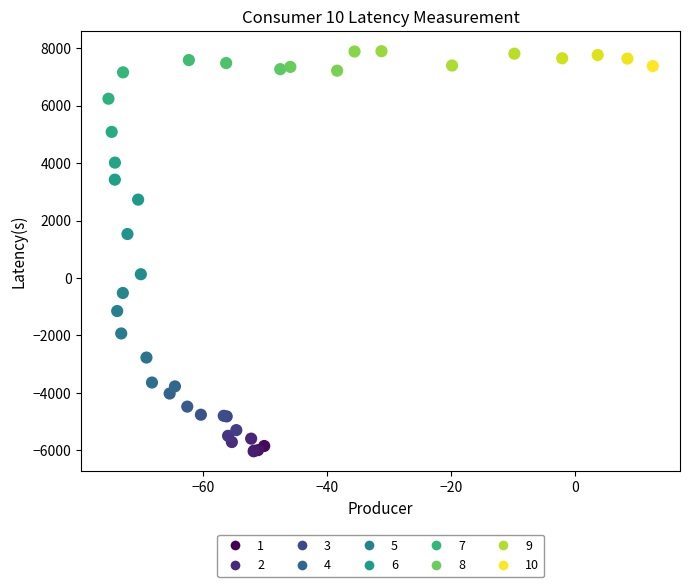

What Y value in the scatter plot is closest to 932?

1531.3